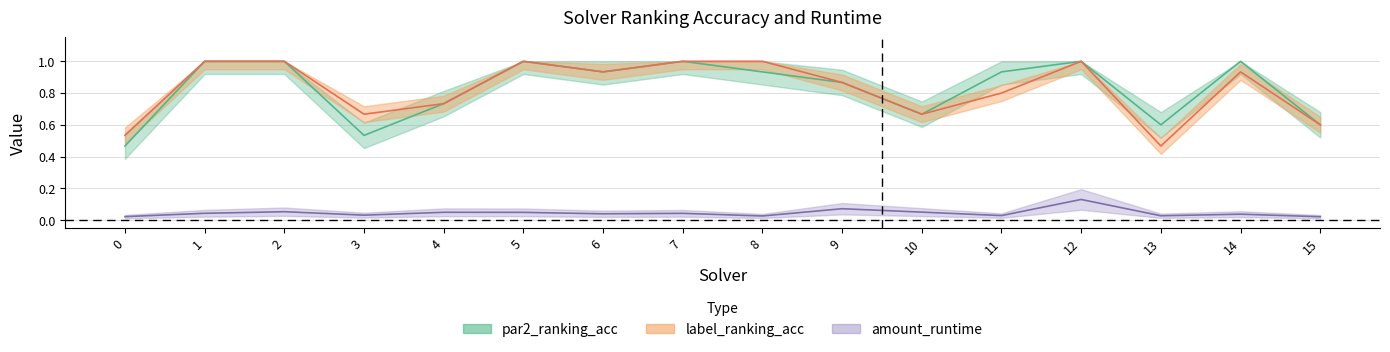

Reading left to right, list all the values displayed in this chart.

par2_ranking_acc: 0.5	1.0	1.0	0.5	0.7	1.0	0.9	1.0	0.9	0.9	0.7	0.9	1.0	0.6	1.0	0.6
label_ranking_acc: 0.5	1.0	1.0	0.7	0.7	1.0	0.9	1.0	1.0	0.9	0.7	0.8	1.0	0.5	0.9	0.6
amount_runtime: 0.0	0.0	0.1	0.0	0.0	0.0	0.0	0.0	0.0	0.1	0.1	0.0	0.1	0.0	0.0	0.0